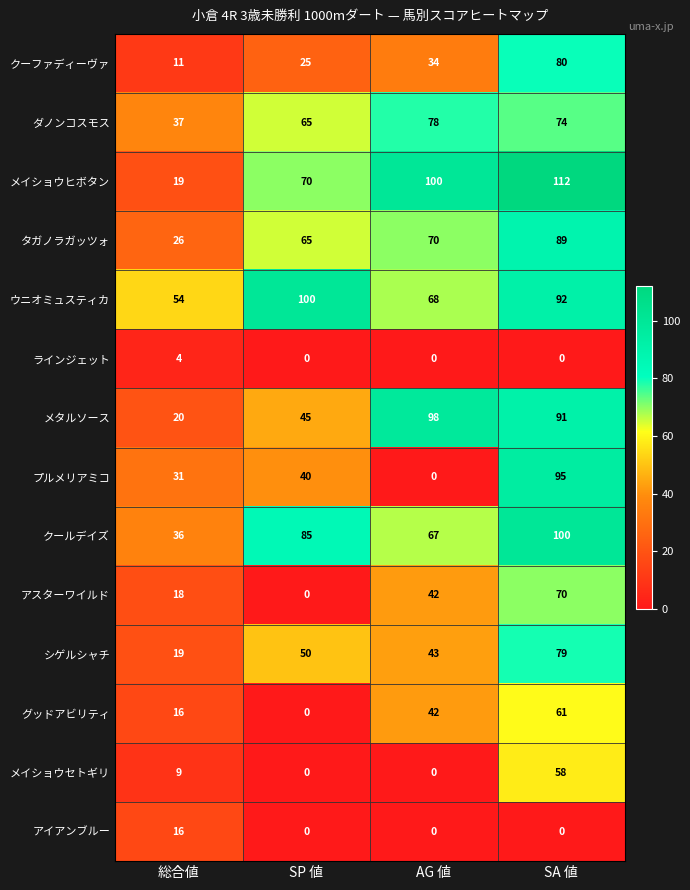

What is the maximum value shown in the chart?

112